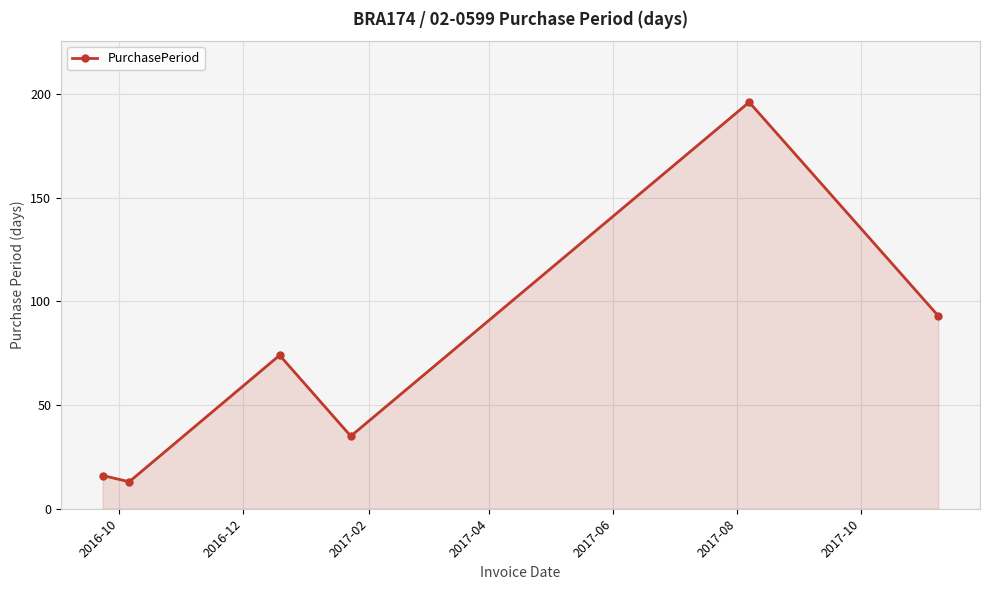

What is the sum of all values?

427